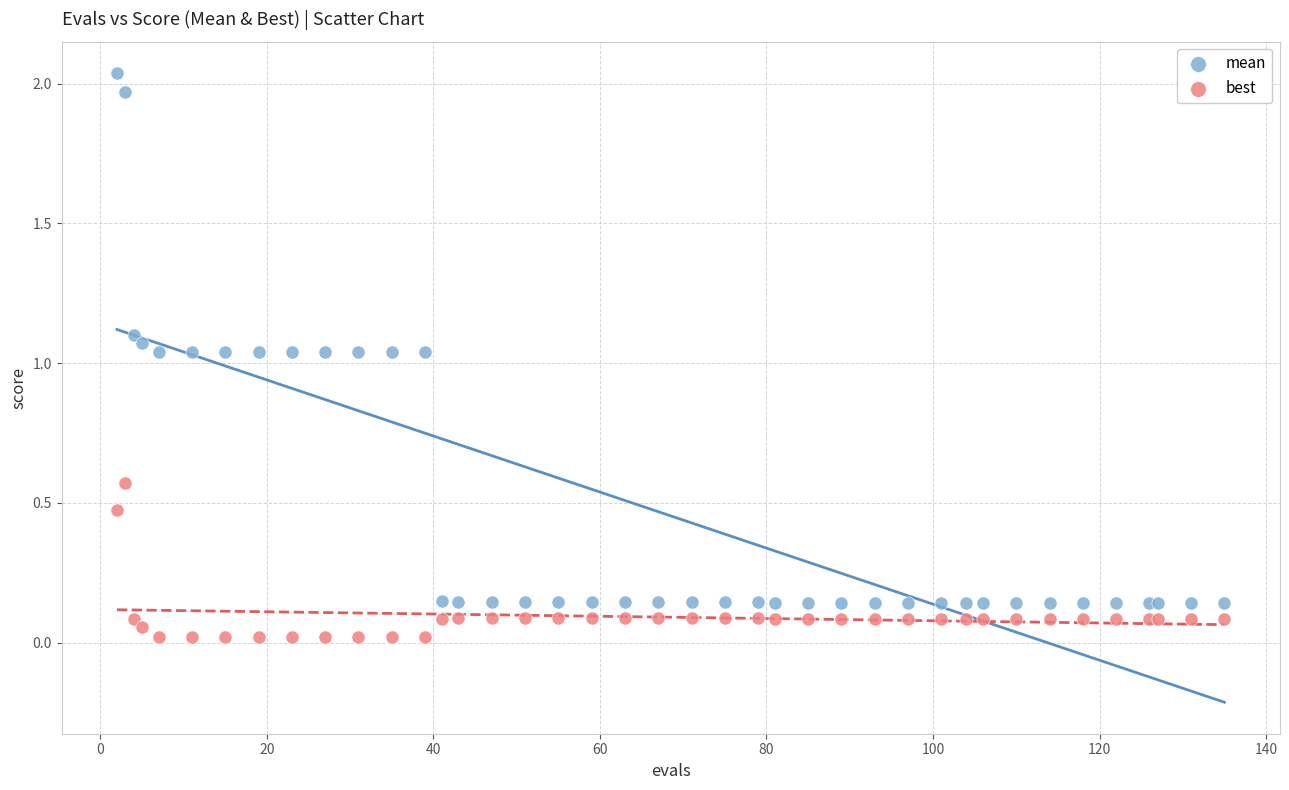

Which series reaches the maximum Y coordinate?

mean